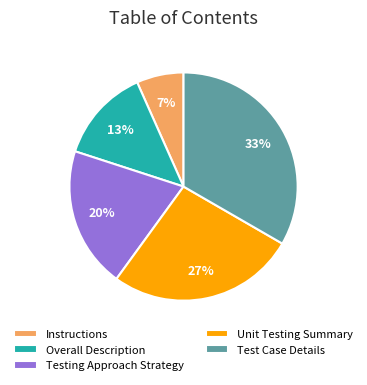

To the nearest percent, what percentage of the pie is Unit Testing Summary?

27%